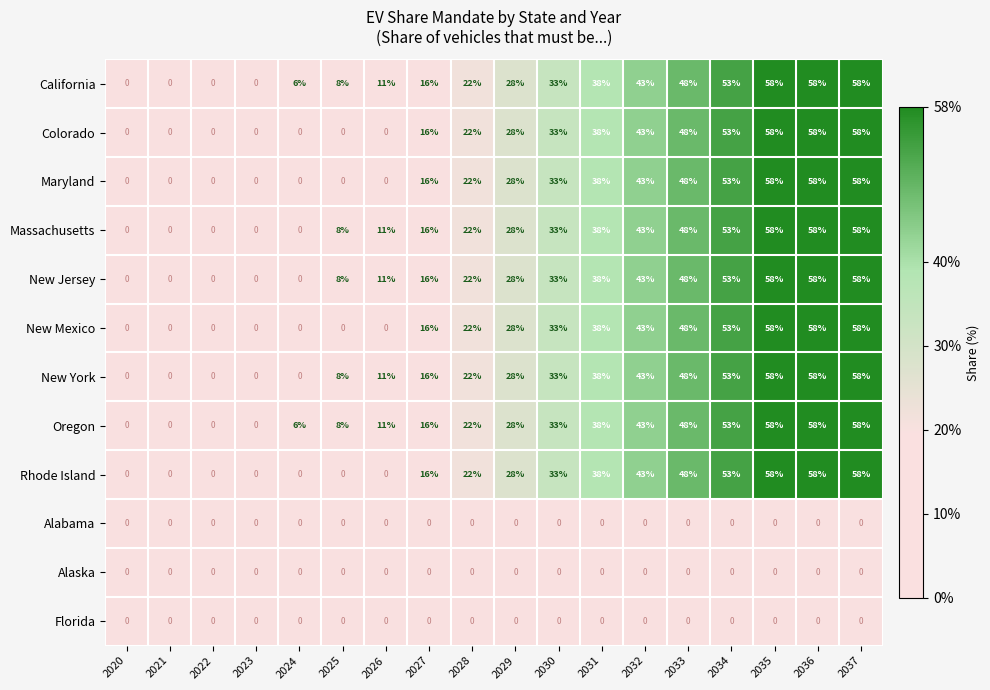

What is the maximum value for Maryland?

58